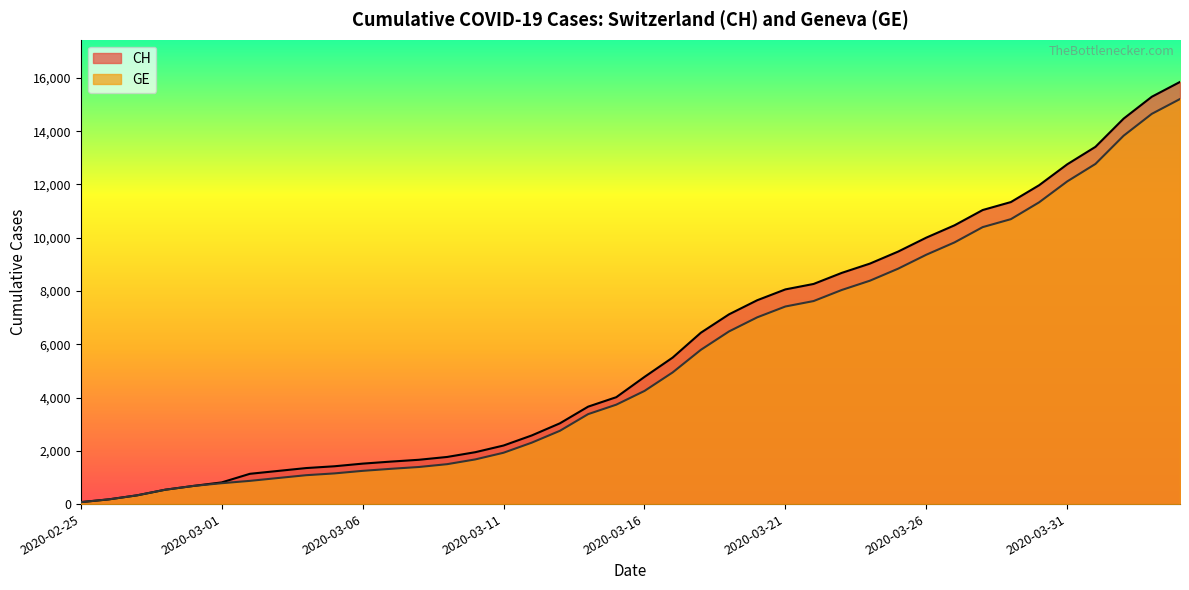

What is the total value across all series at 2020-03-18?

12226